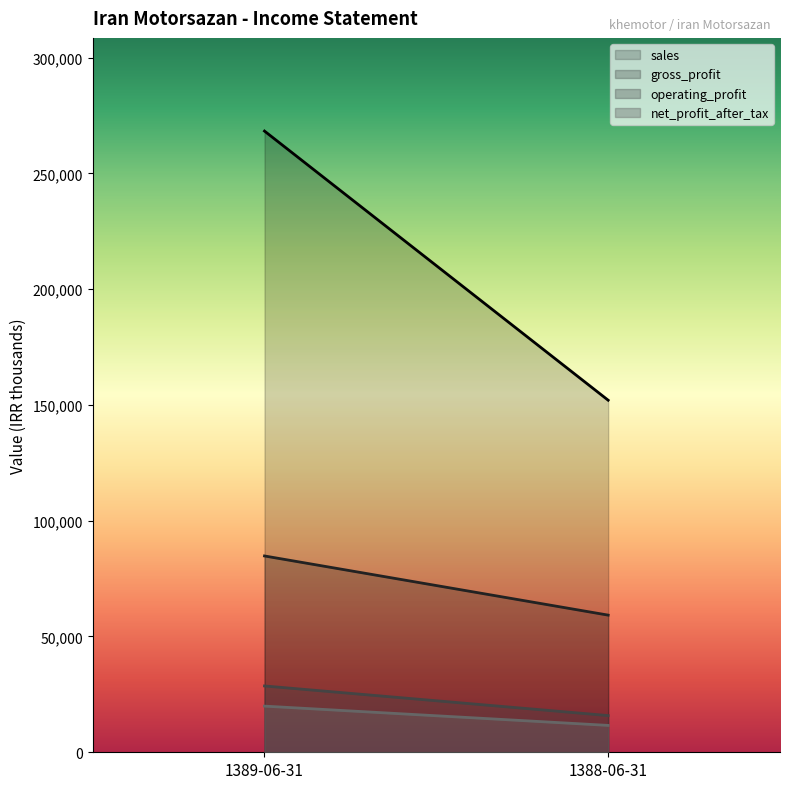

What is the label of the 2nd point from the right?

1389-06-31